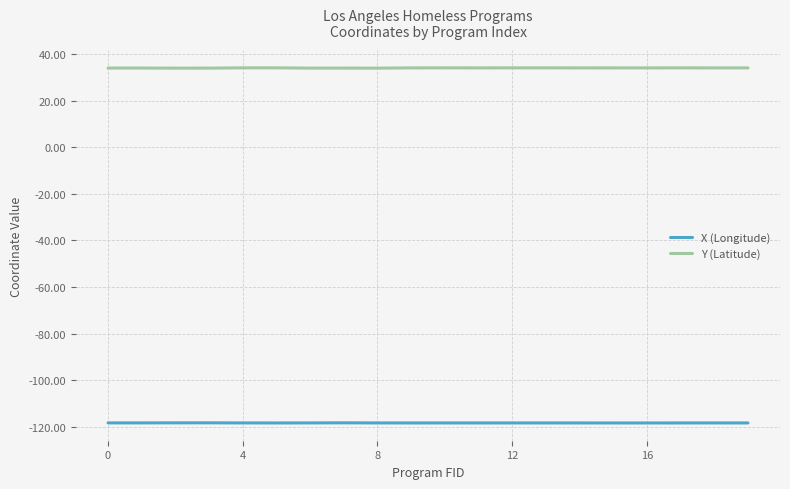

Rank the series by their maximum value, from highest to lowest.

Y (Latitude), X (Longitude)